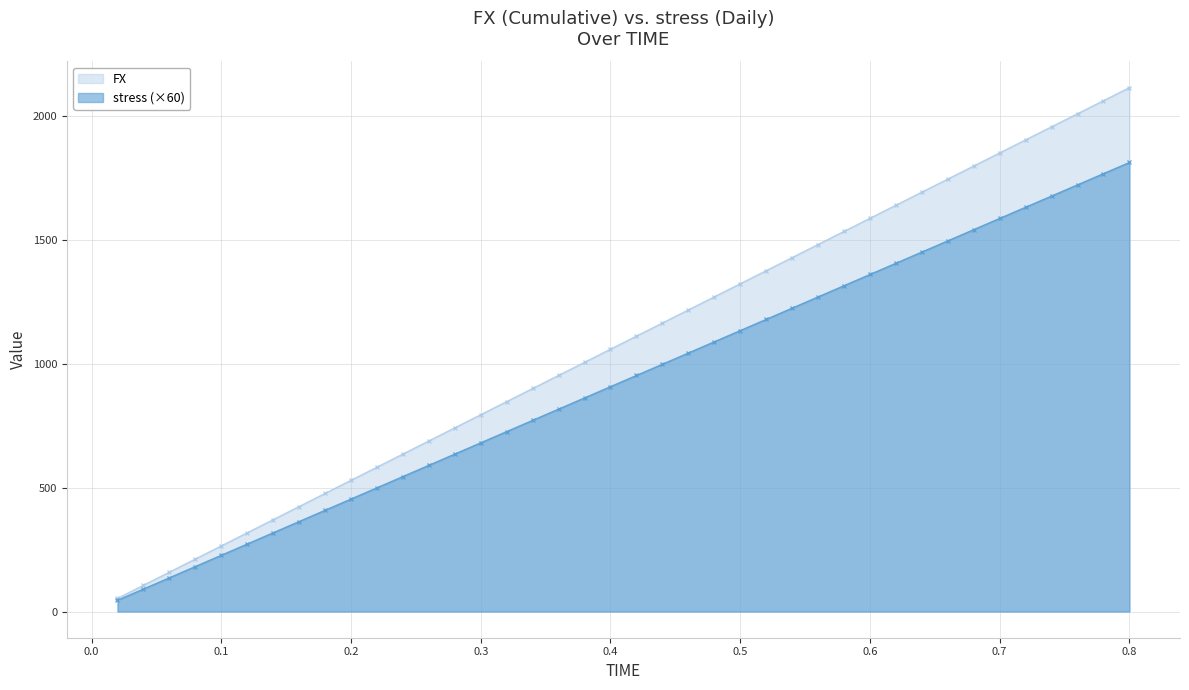

What position from the left is 0.2?

10